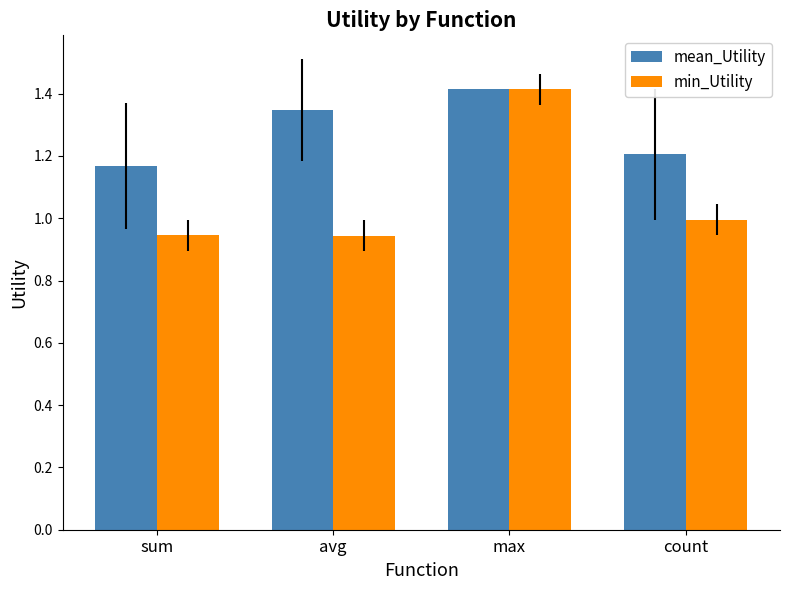

What is the spread (max minus min) of values at count?

0.2